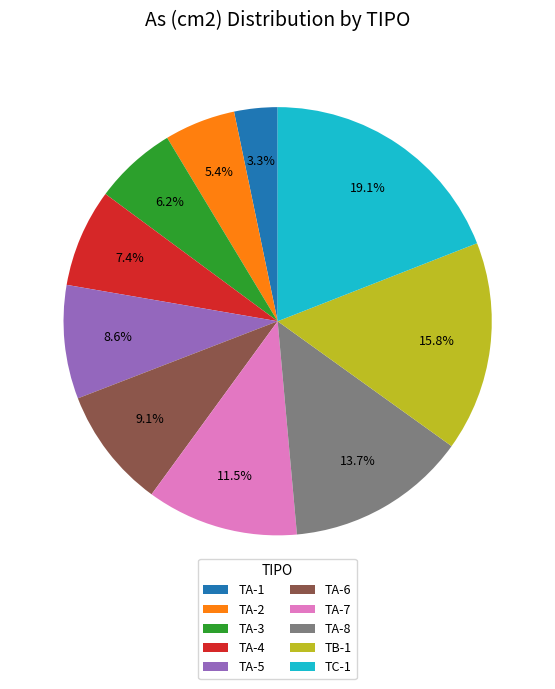

To the nearest percent, what is the difference between the largest and smallest slice percentages?

16%